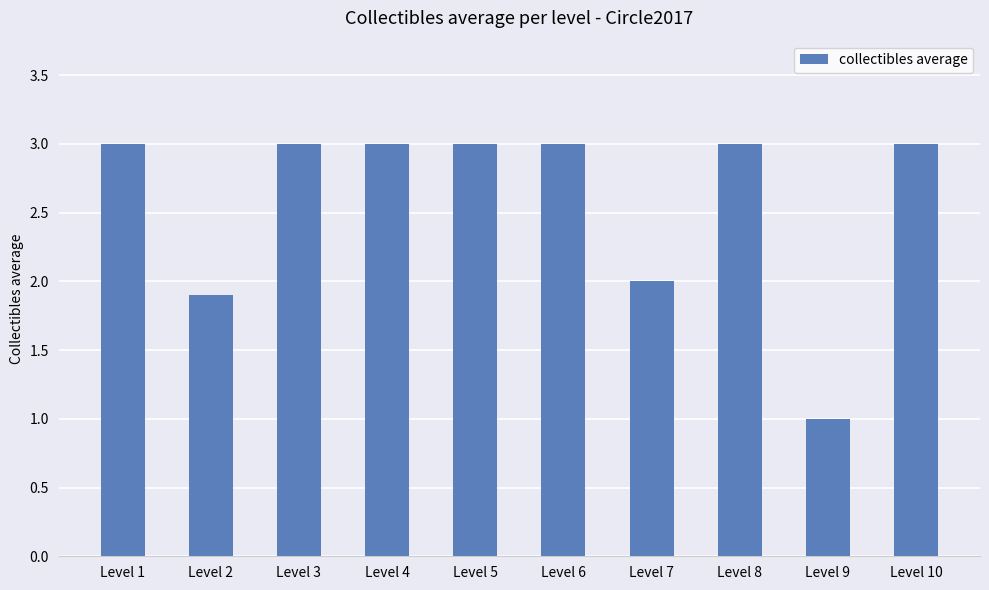

What value does the data have at Level 6?

3.0